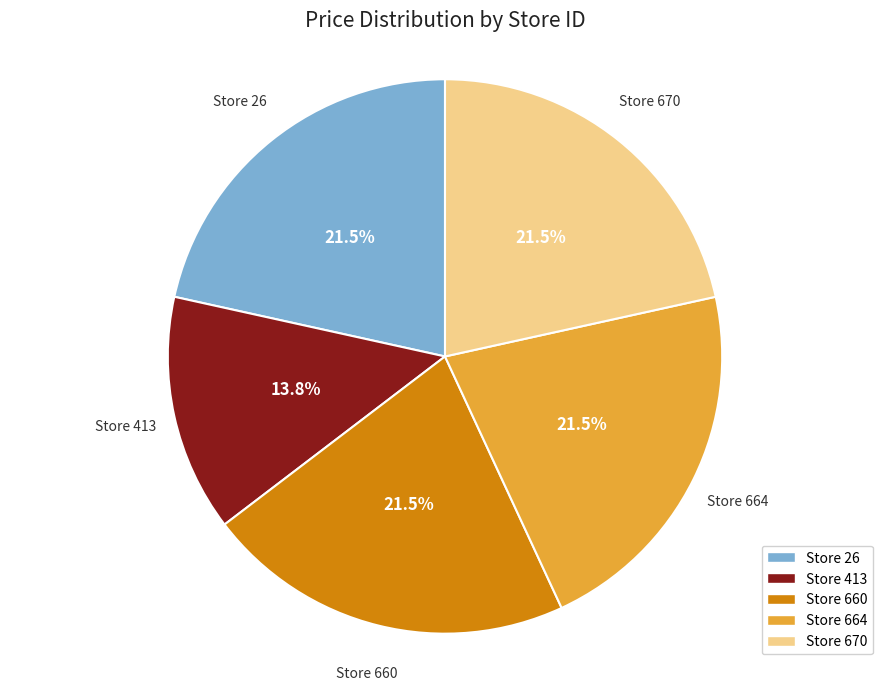

Is there a majority slice in this chart?

No